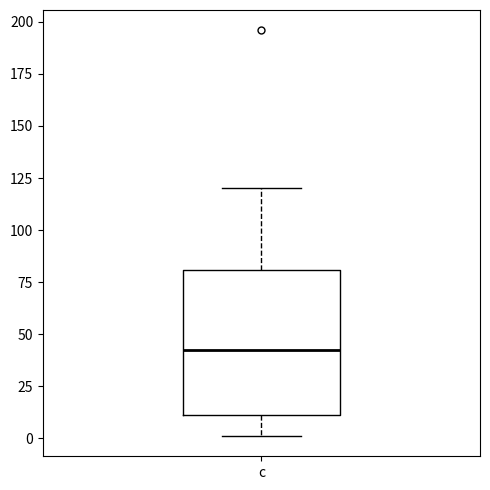

Transcribe this box plot: give where the median line is, the range the box spans, and where the two whiskers end, as read against the y-axis. The values are not printed on the chart, so give them approximately, as read against the axis.

median 45, box 10 to 80, whiskers 0 to 120